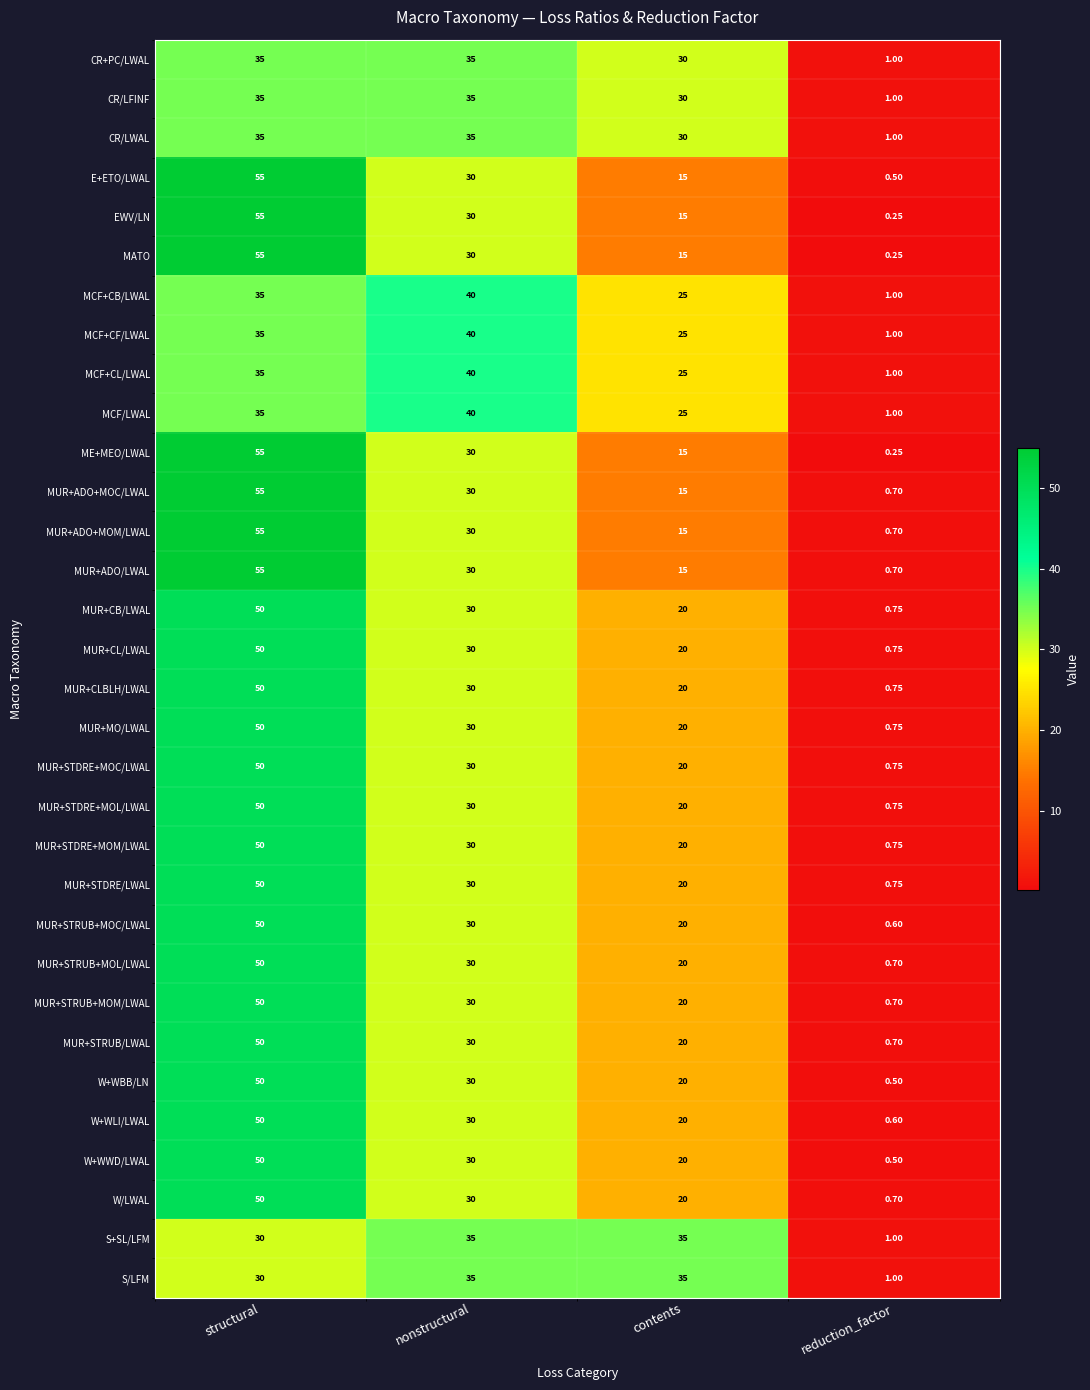

Where does the MUR+STDRE/LWAL series first go above 30?

structural